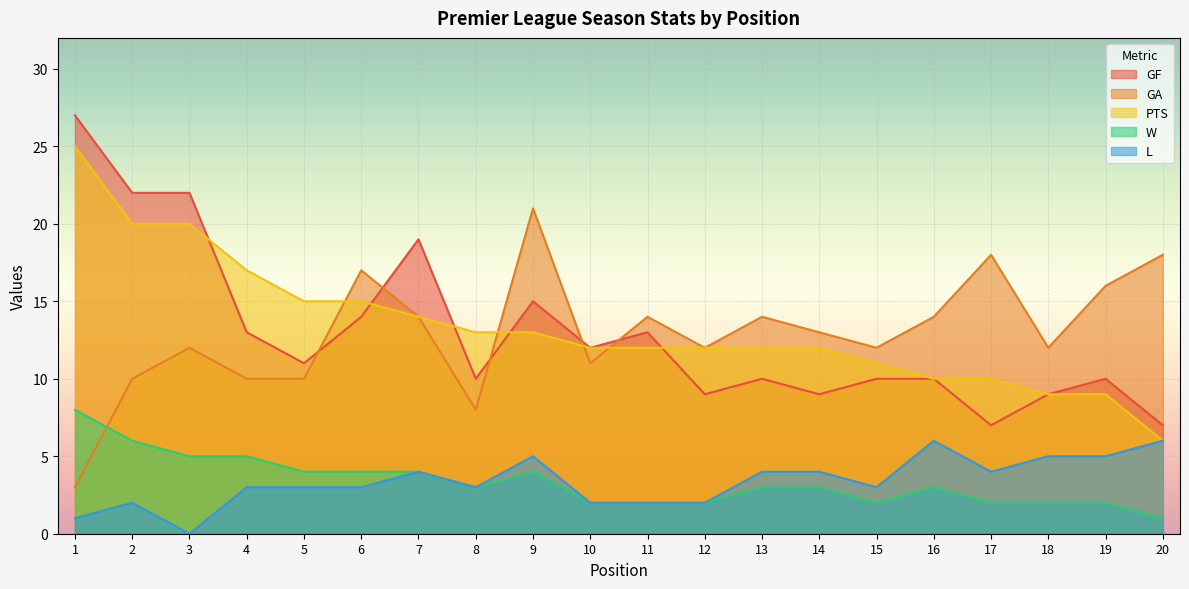

Where is the first local minimum for GF?

5